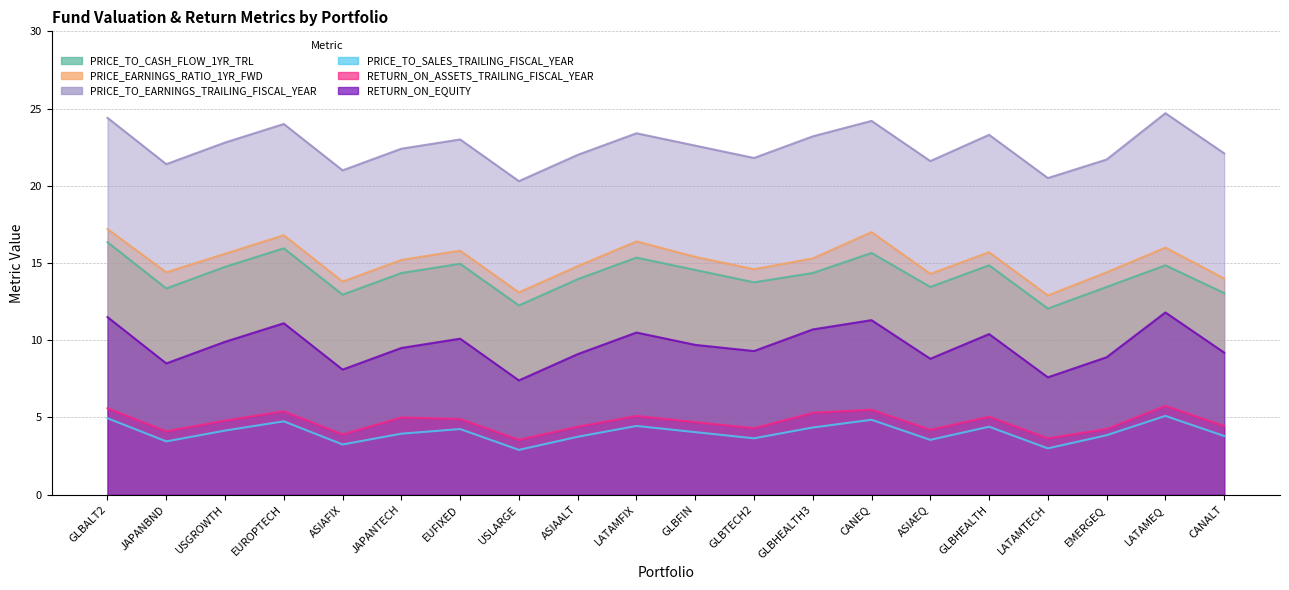

What is the sum of the RETURN_ON_EQUITY values at EUFIXED and GLBALT2?

21.6